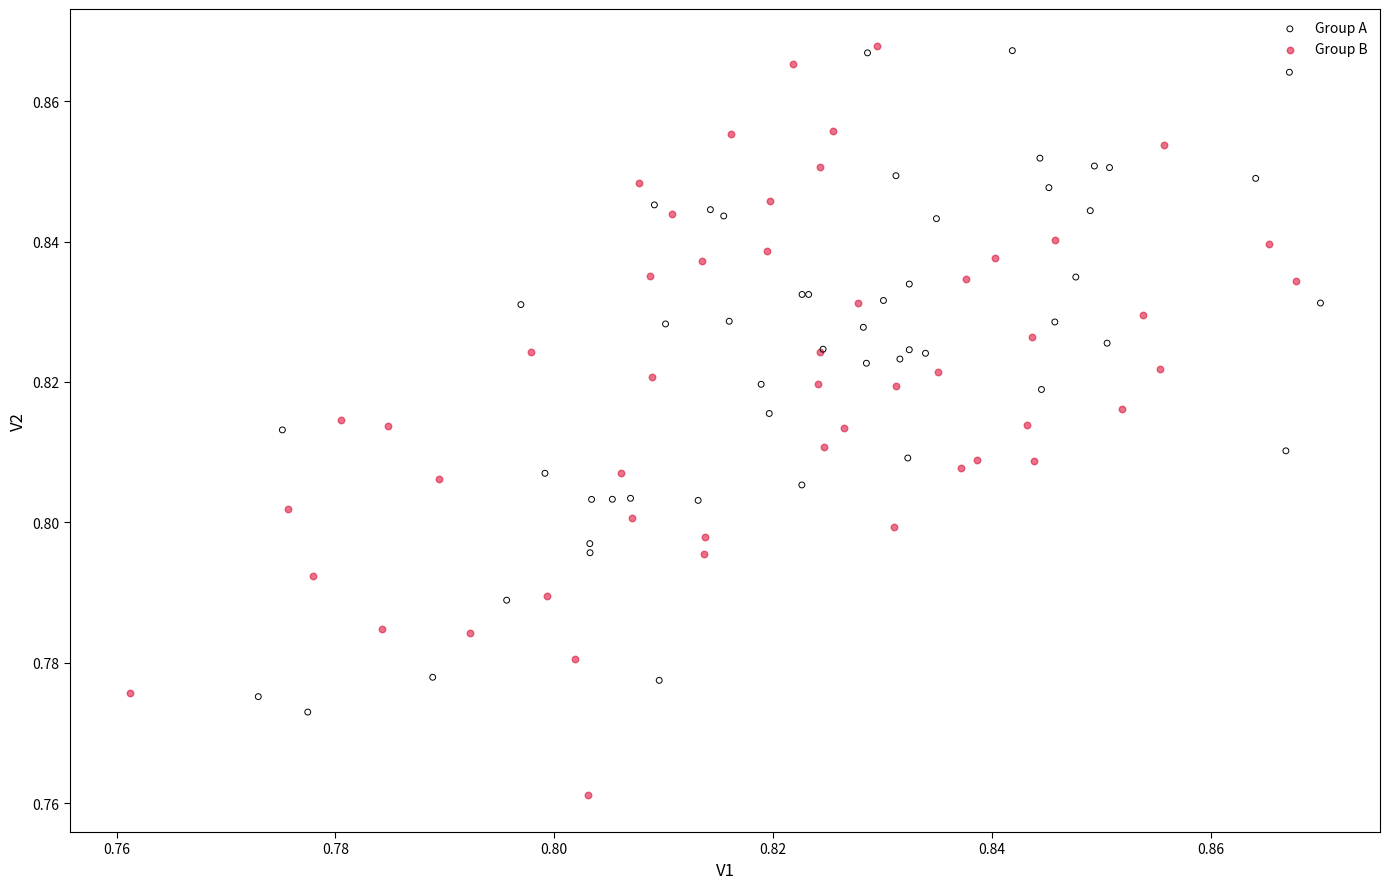

Which series reaches the minimum Y coordinate?

Group B